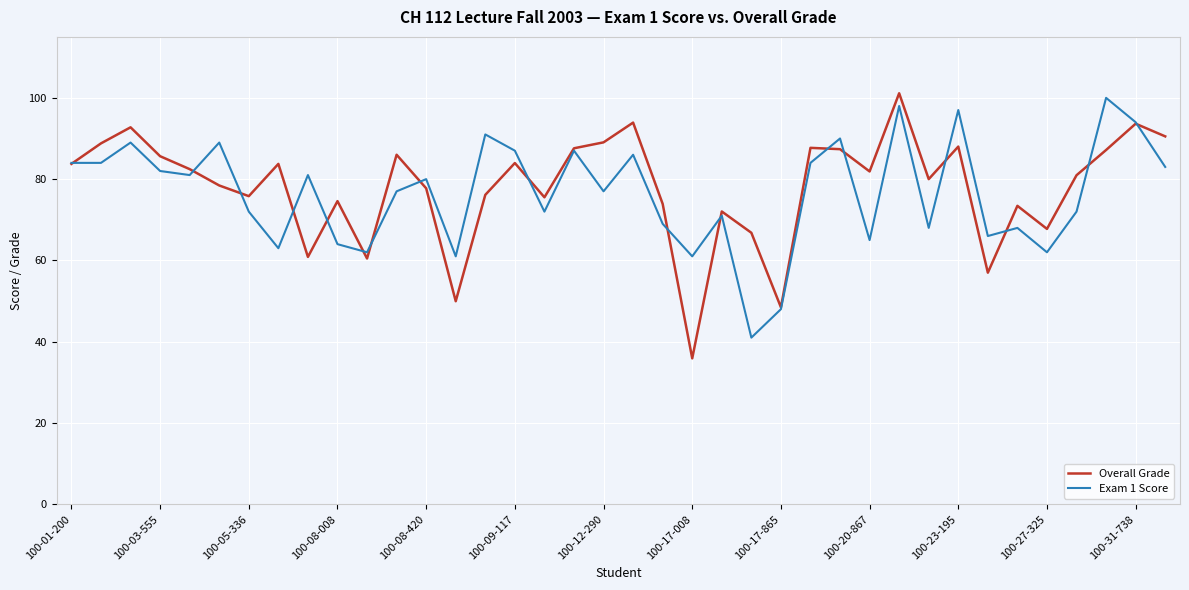

What is the greatest value displayed?

101.1